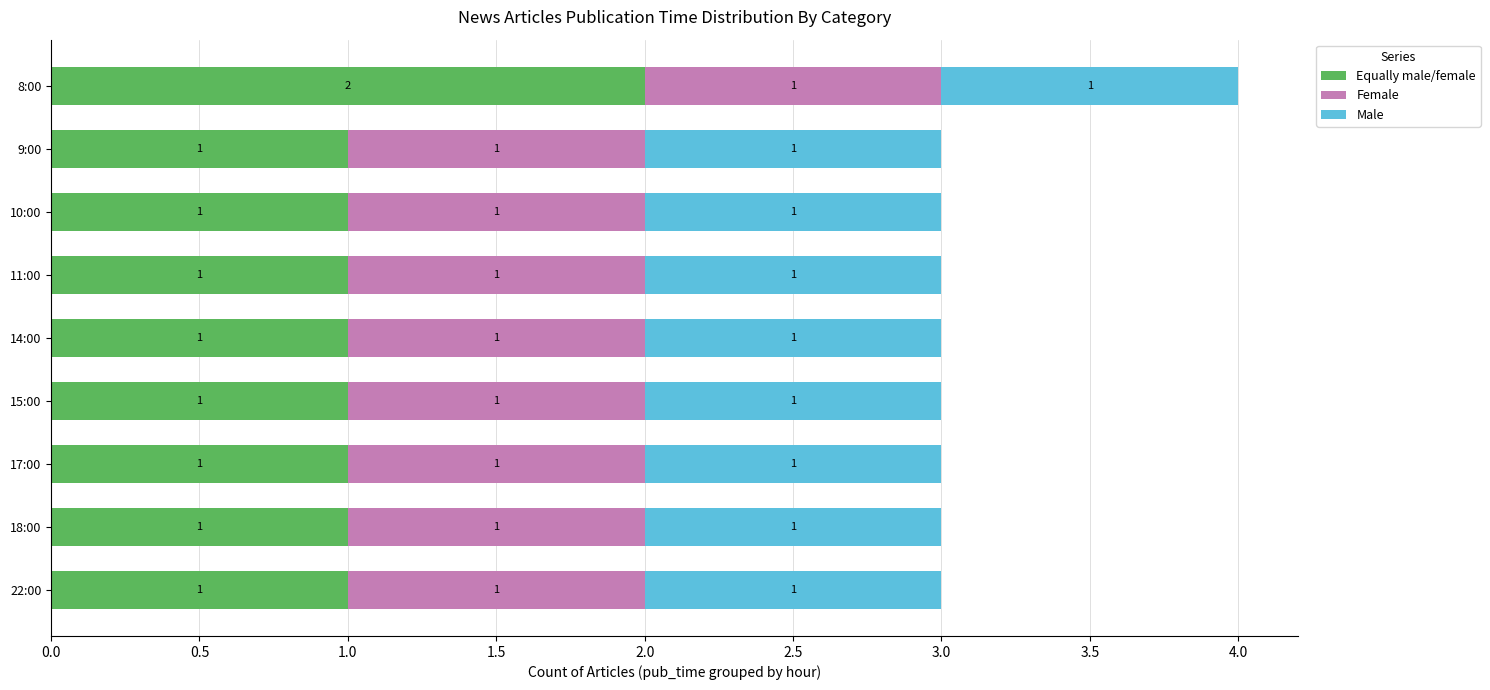

True or false: Equally male/female has a value of 2 at 11:00.

False